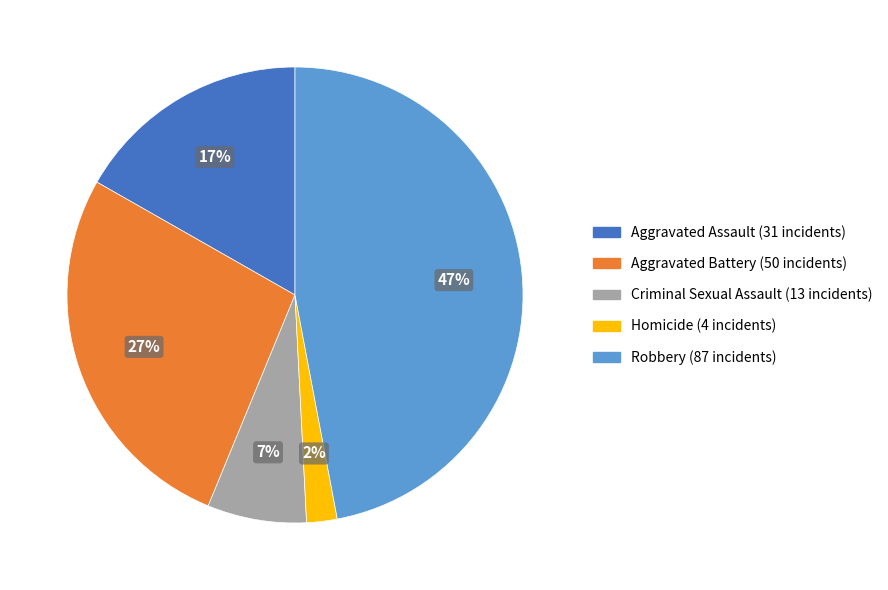

To the nearest percent, what is the difference between the largest and smallest slice percentages?

45%